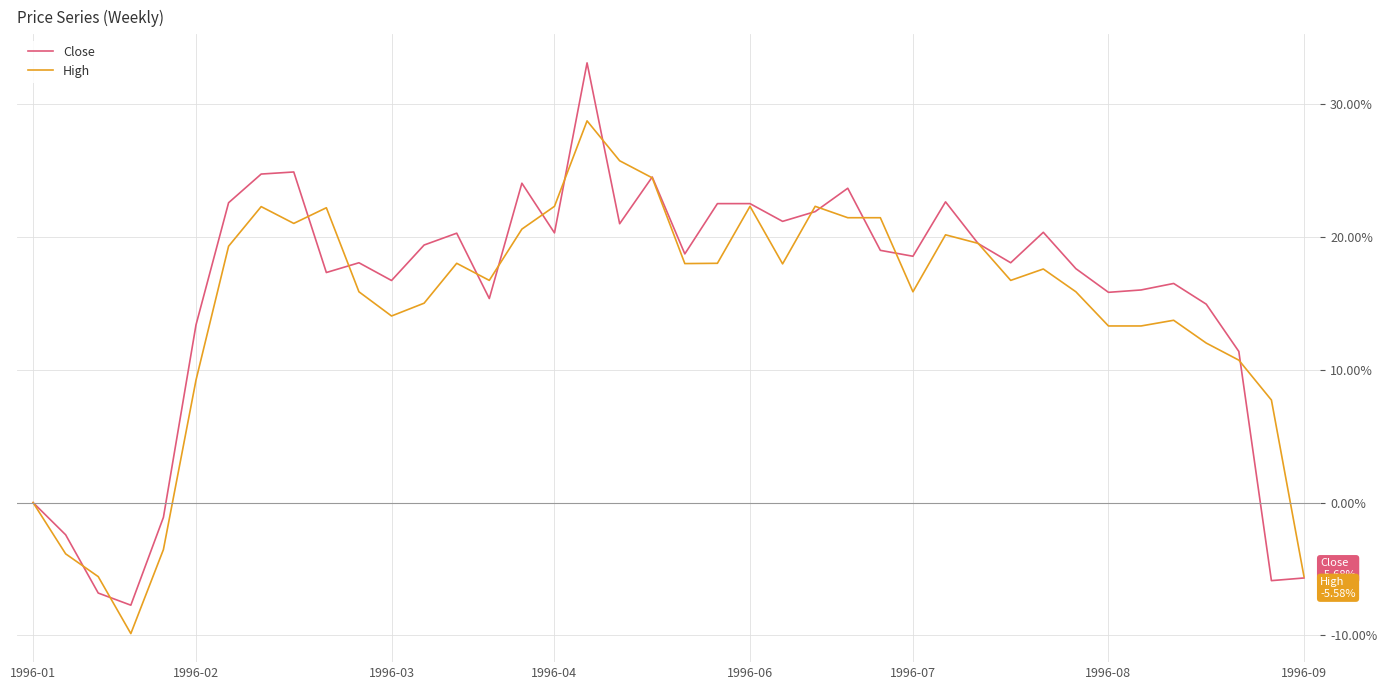

What is the maximum value shown in the chart?

33.1